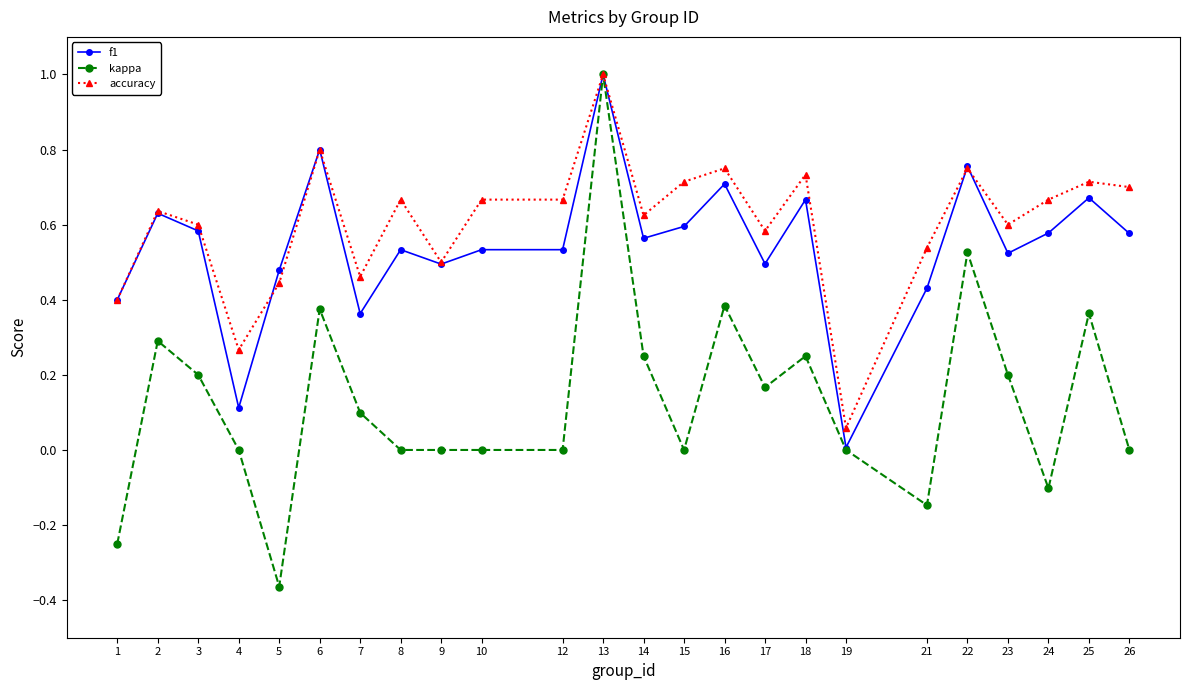

Which series has the largest range (max minus min)?

kappa